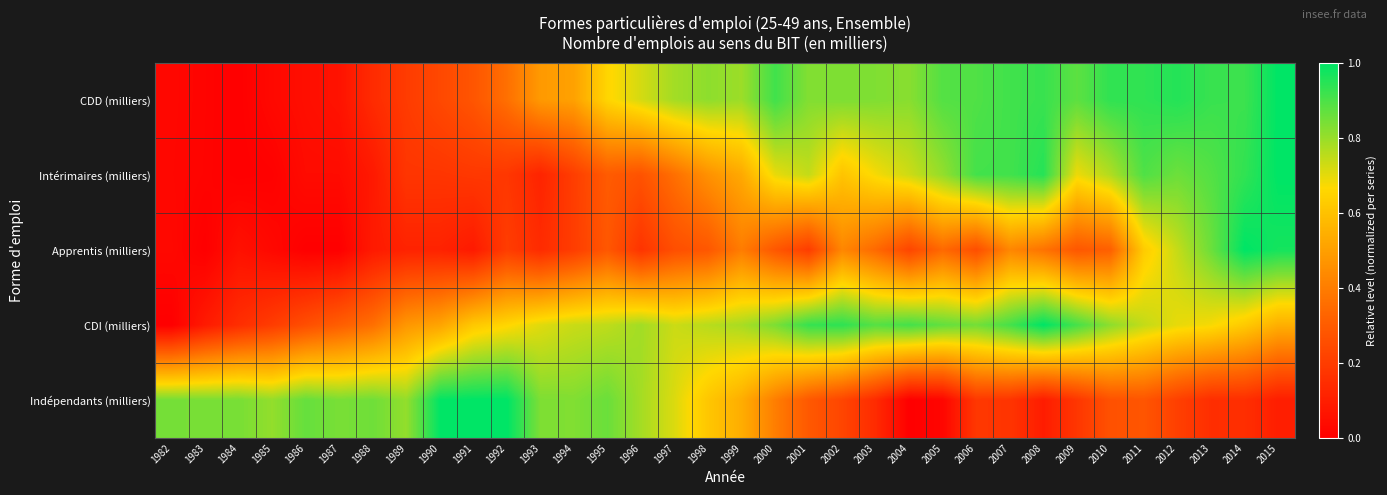

At 1988, list the series in order from largest to smallest.

Indépendants (milliers), CDI (milliers), CDD (milliers), Apprentis (milliers), Intérimaires (milliers)